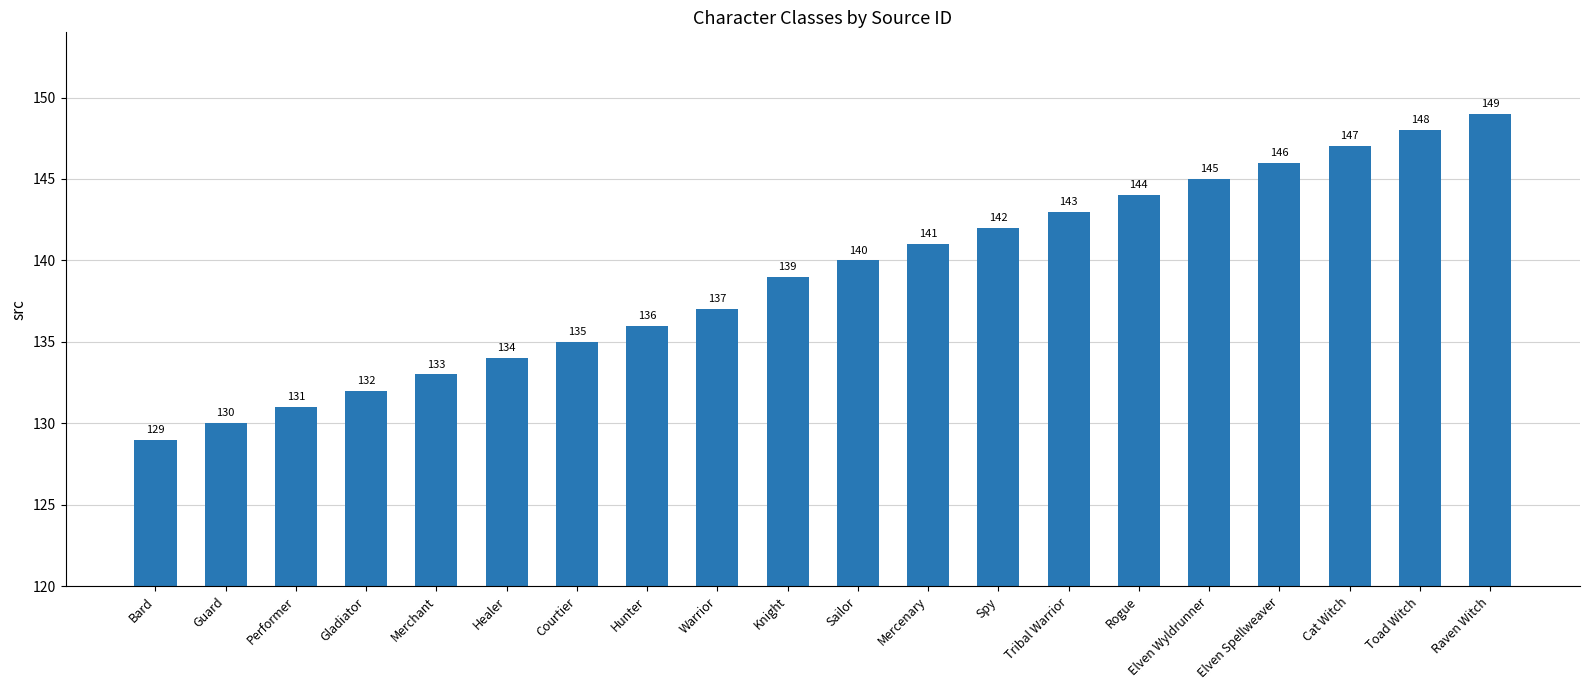

True or false: the data shows 129 at Bard.

True